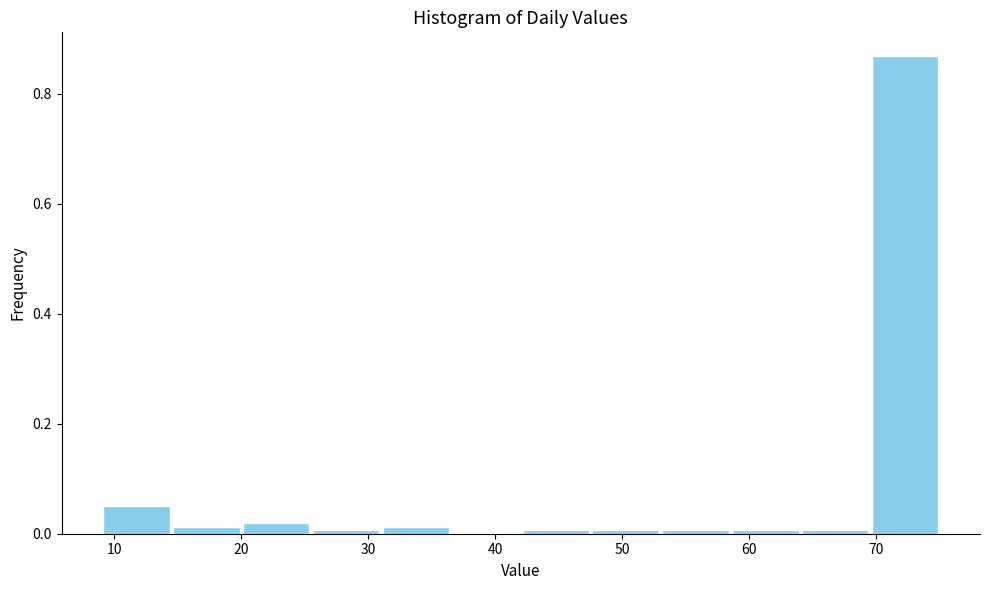

Over which range of the x-axis is the bar tallest?

69.5 to 75.0